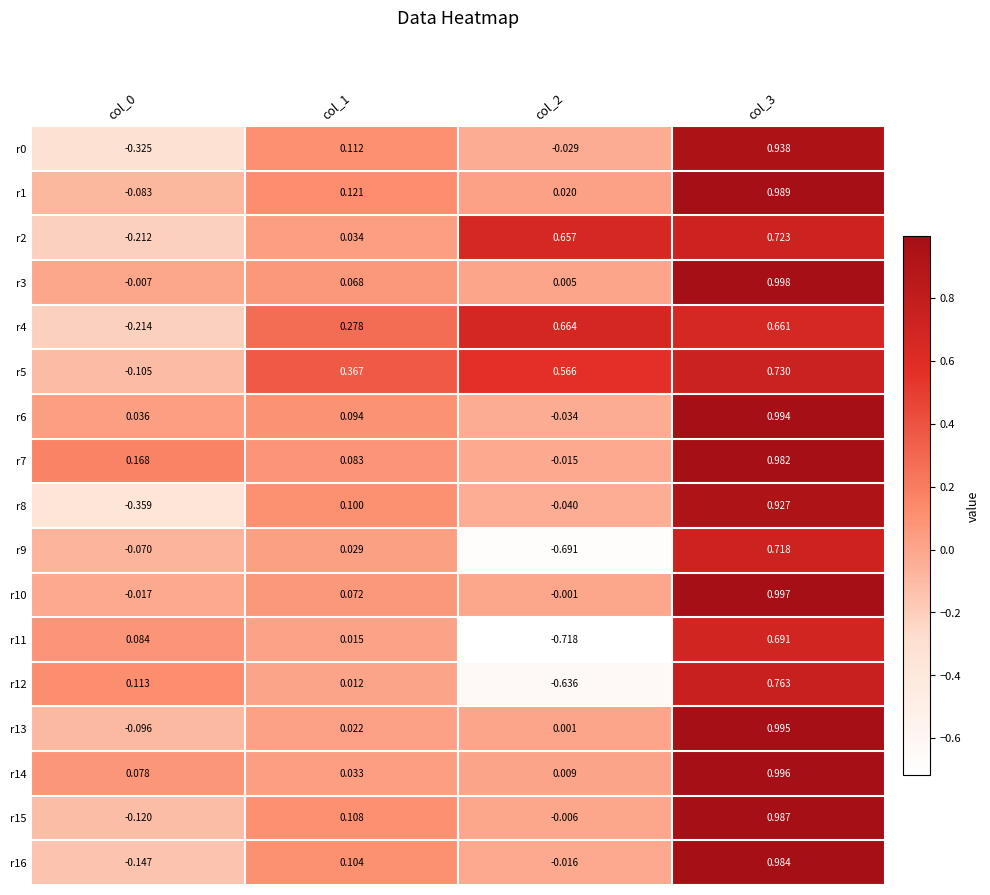

Is the value of r3 at col_1 greater than the value of r12 at col_1?

Yes